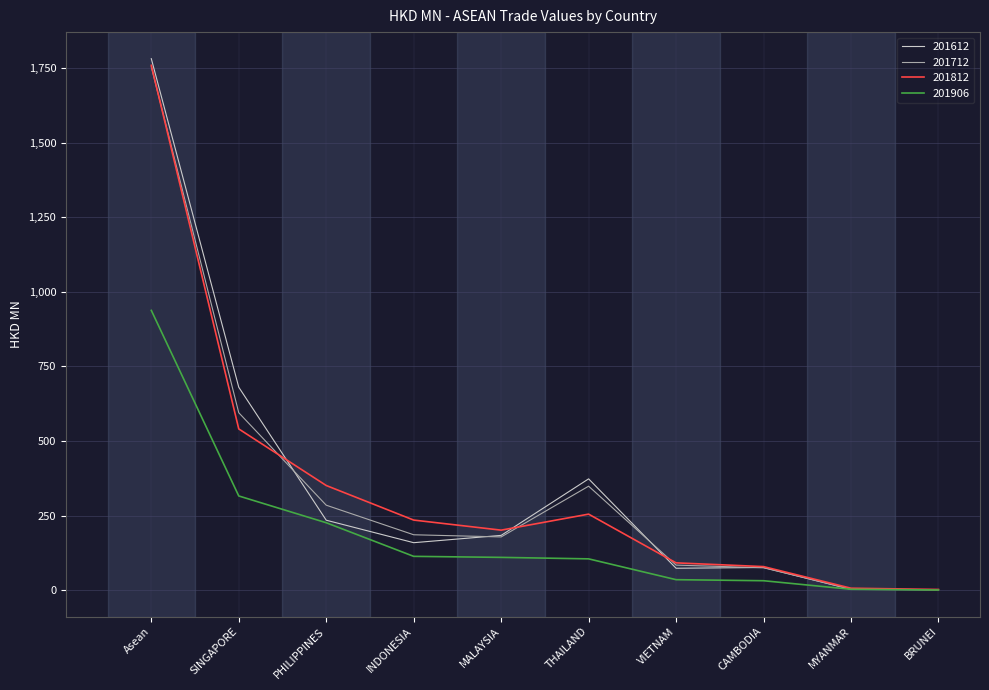

Where is 201906 nearest to the value 469?

SINGAPORE